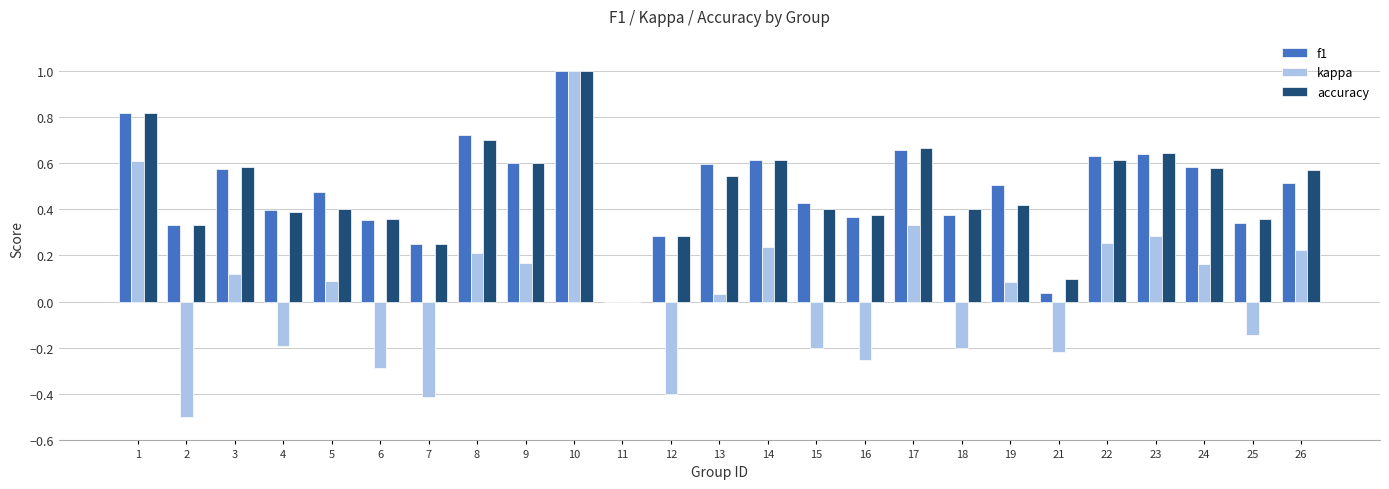

What is the greatest value displayed?

1.0